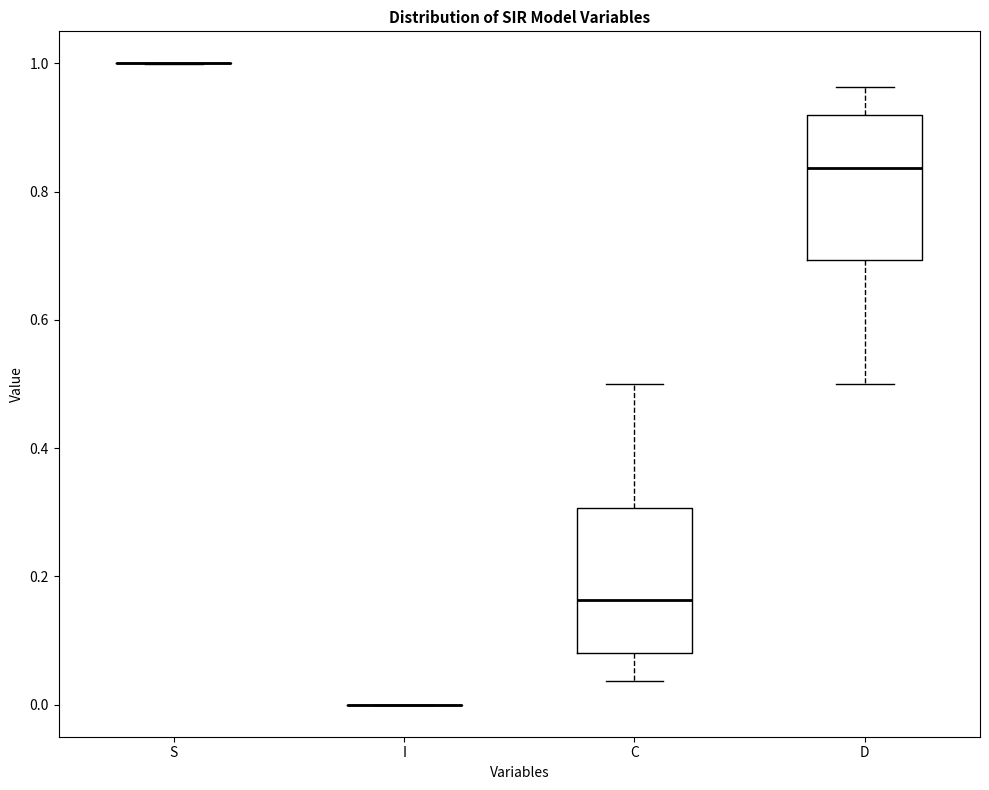

Reading left to right, transcribe this box plot: for each box, give where its median line is, the range the box spans, and where its two whiskers end, as read against the y-axis. The values are not printed on the chart, so give them approximately, as read against the axis.

S: box collapsed to a line at 1.00, whiskers 1.00 to 1.00
I: box collapsed to a line at 0.00, whiskers 0.00 to 0.00
C: median 0.16, box 0.08 to 0.30, whiskers 0.04 to 0.50
D: median 0.84, box 0.70 to 0.92, whiskers 0.50 to 0.96